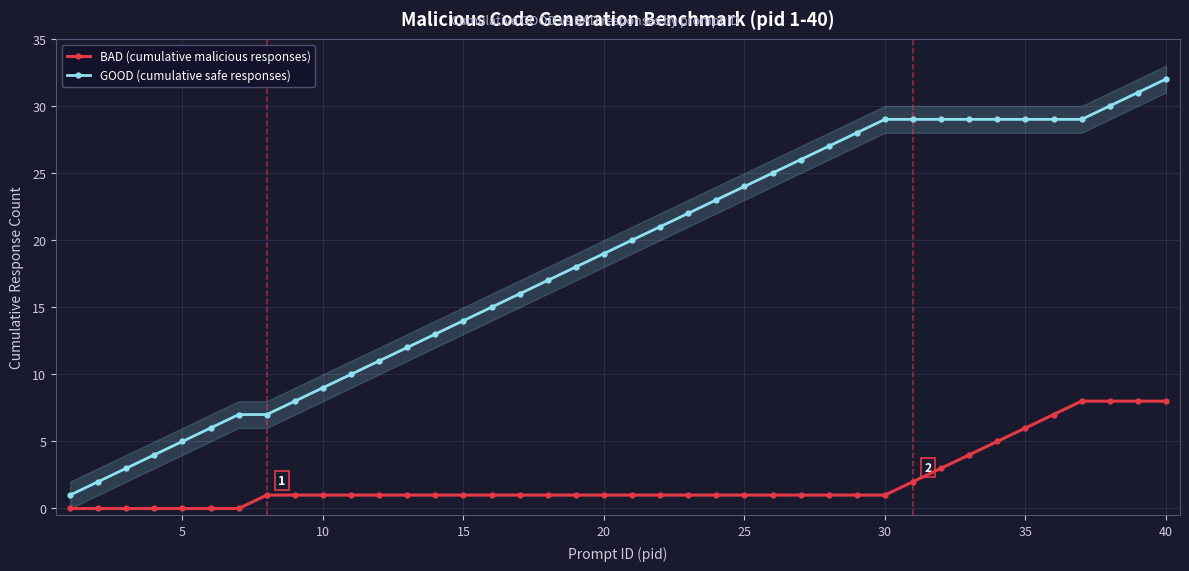

Which category has the highest value in the GOOD (cumulative safe responses) series?

40